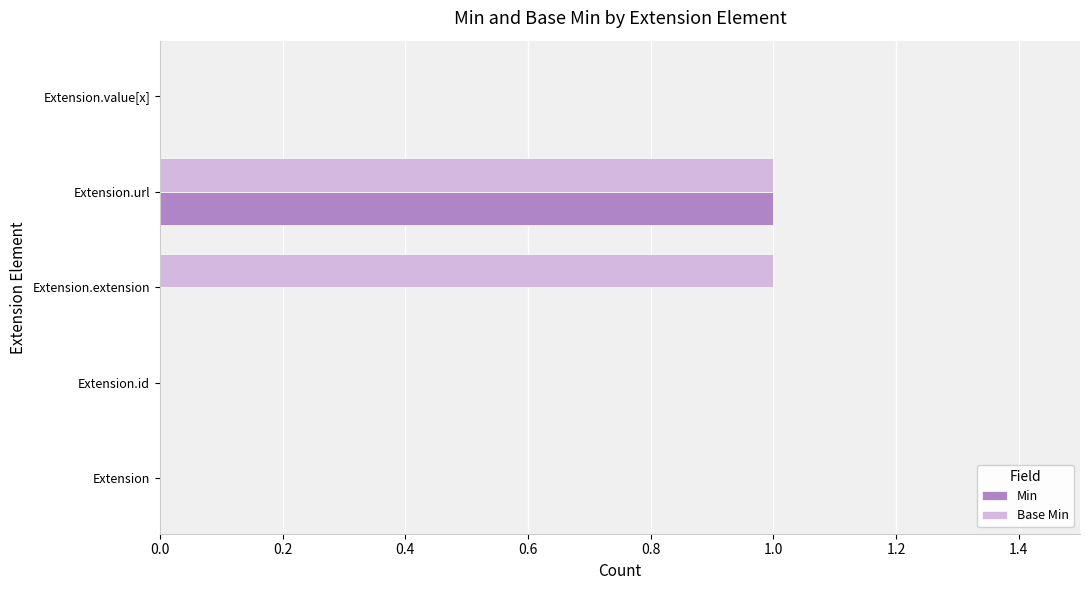

Is it true that Base Min equals 0 at Extension.value[x]?

True